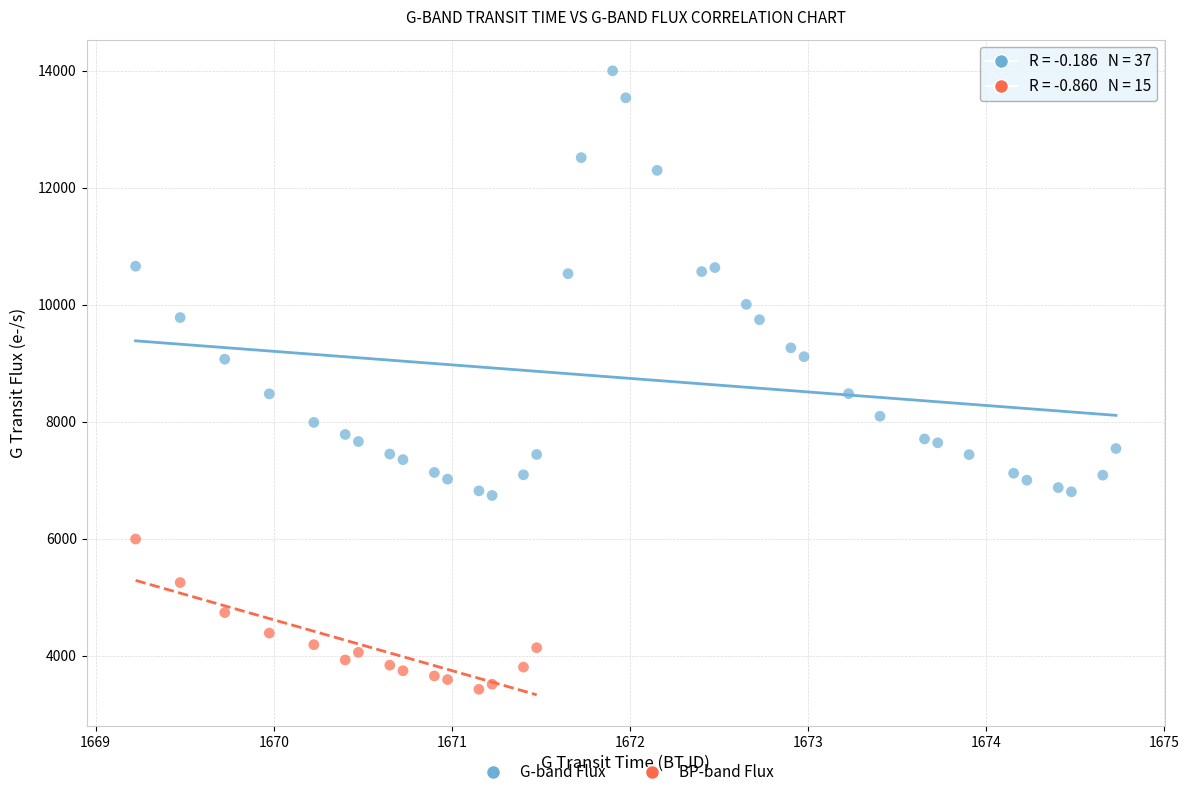

Which series contains the highest Y value?

G-band Flux